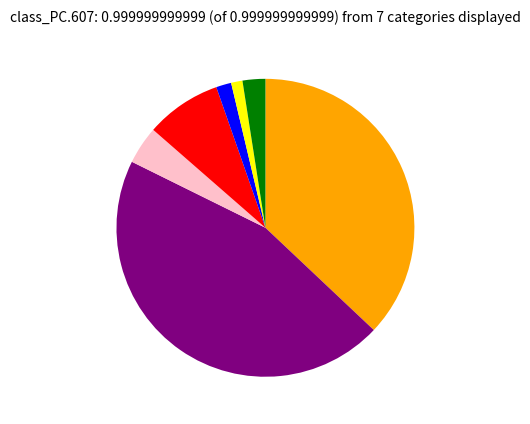

Count the number of slices in the pie.

7